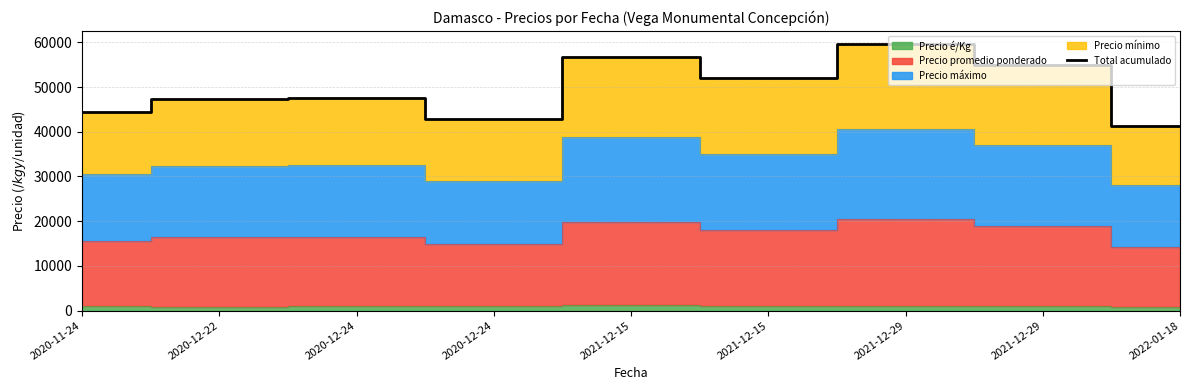

Is it true that the value at 2020-12-22 is 47361?

True